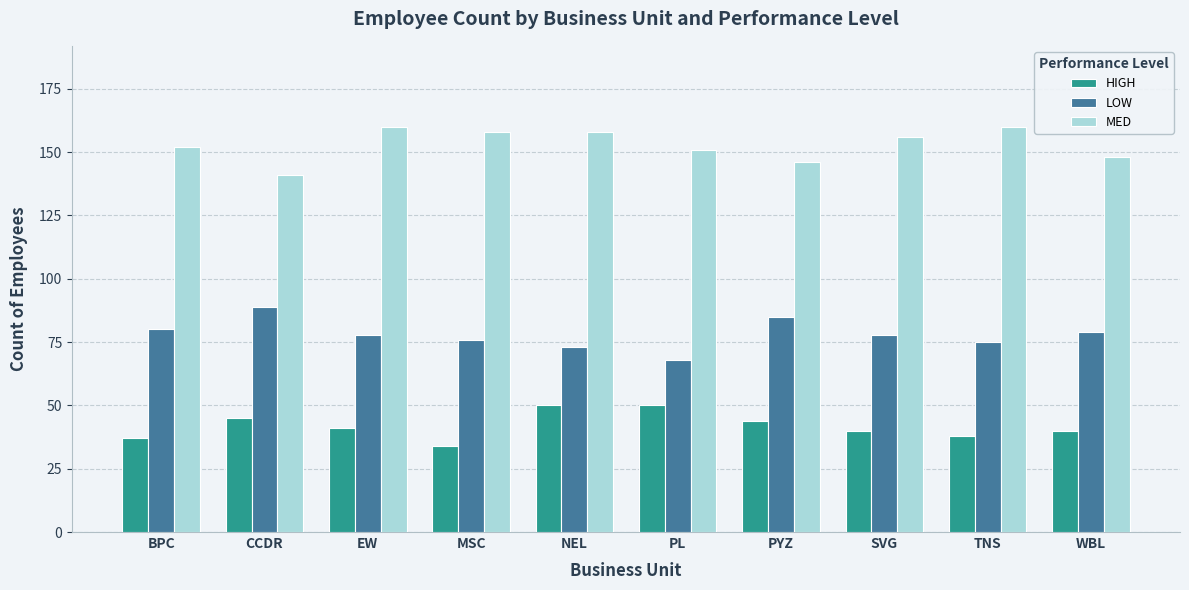

Which category has the lowest value across all series?

MSC